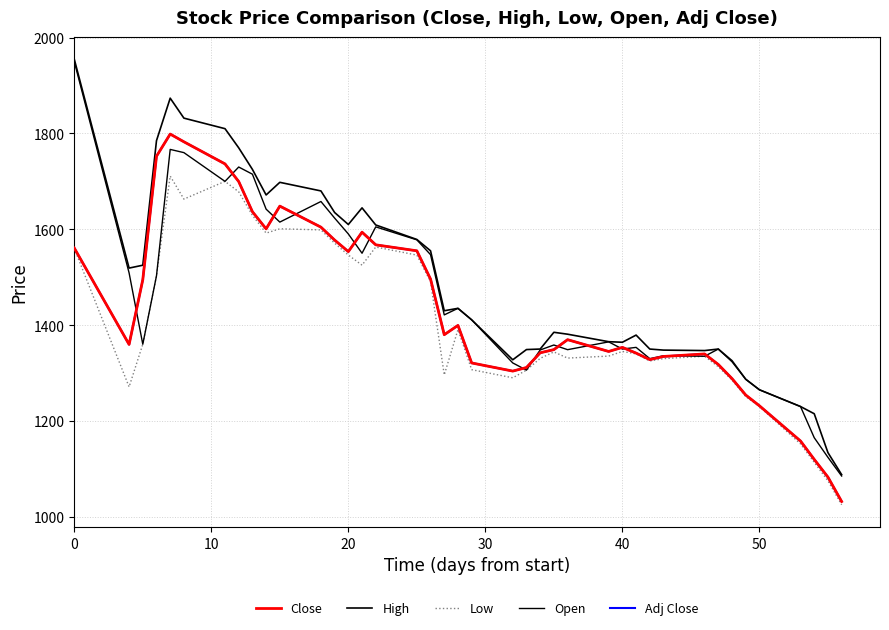

What is the label of the 36th point from the left?

50